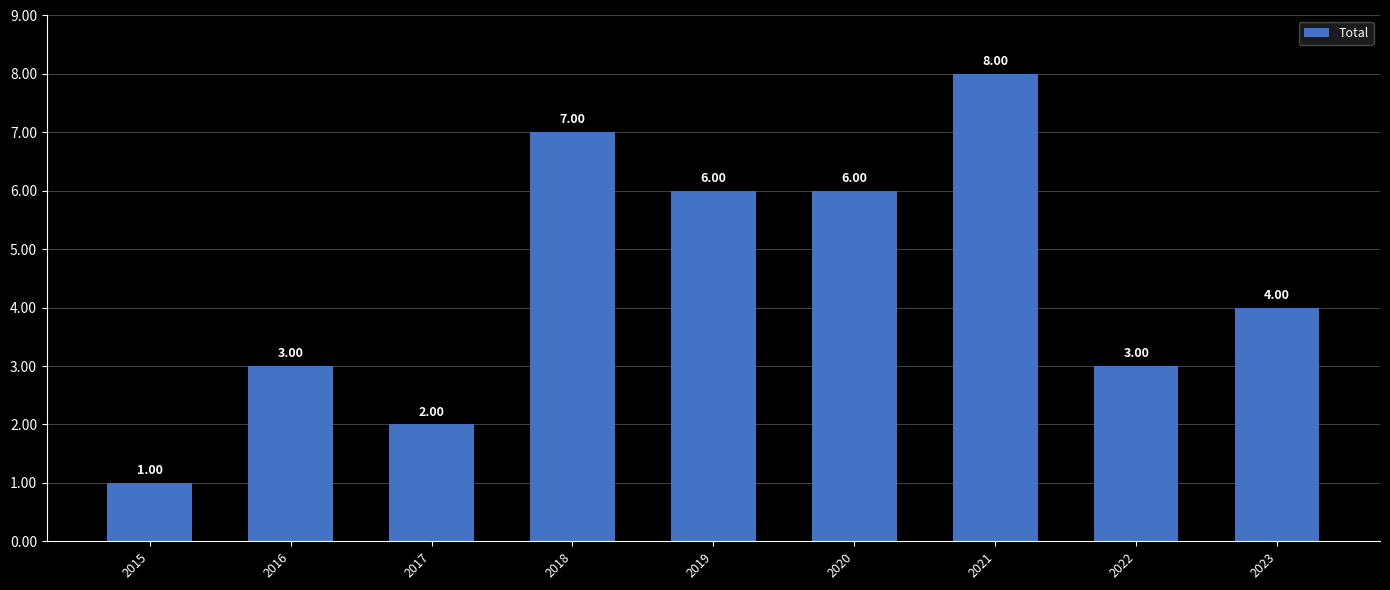

What is the difference between the values at 2015 and 2021?

7